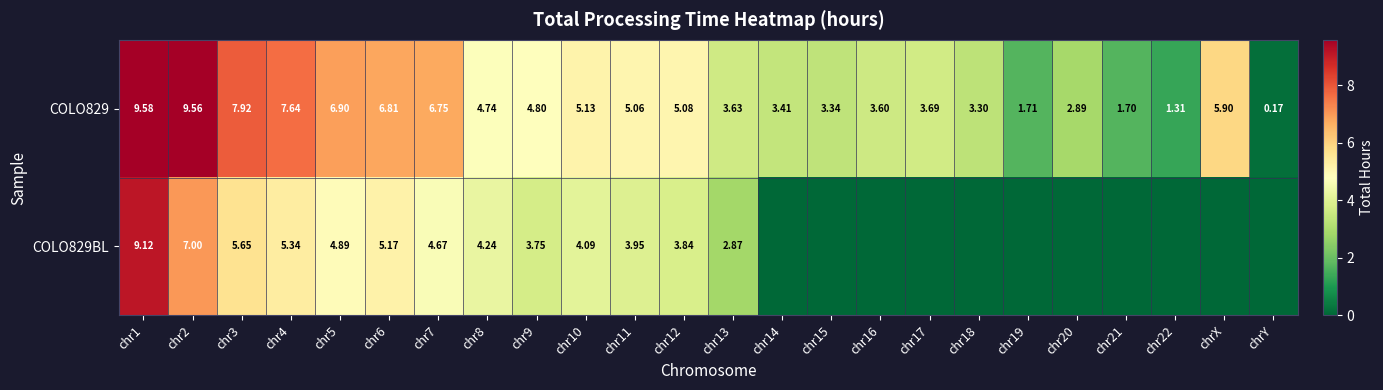

How many categories are shown in the chart?

24